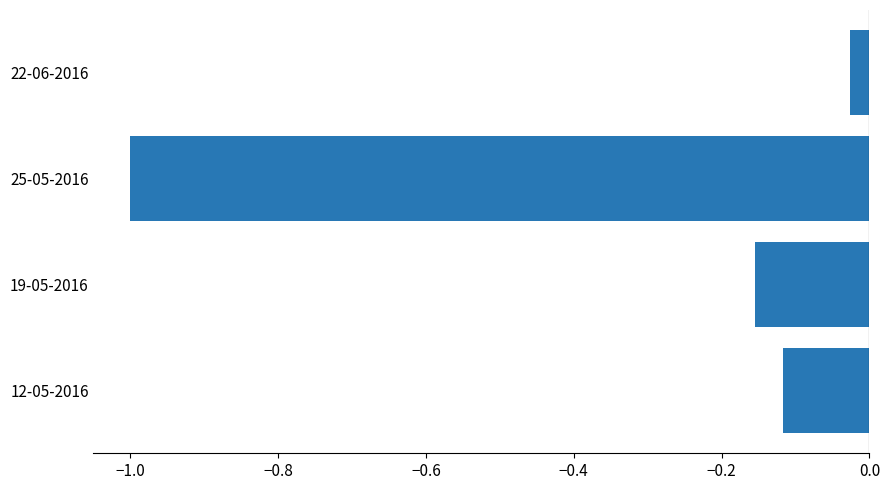

What is the sum of all values?

-1.3